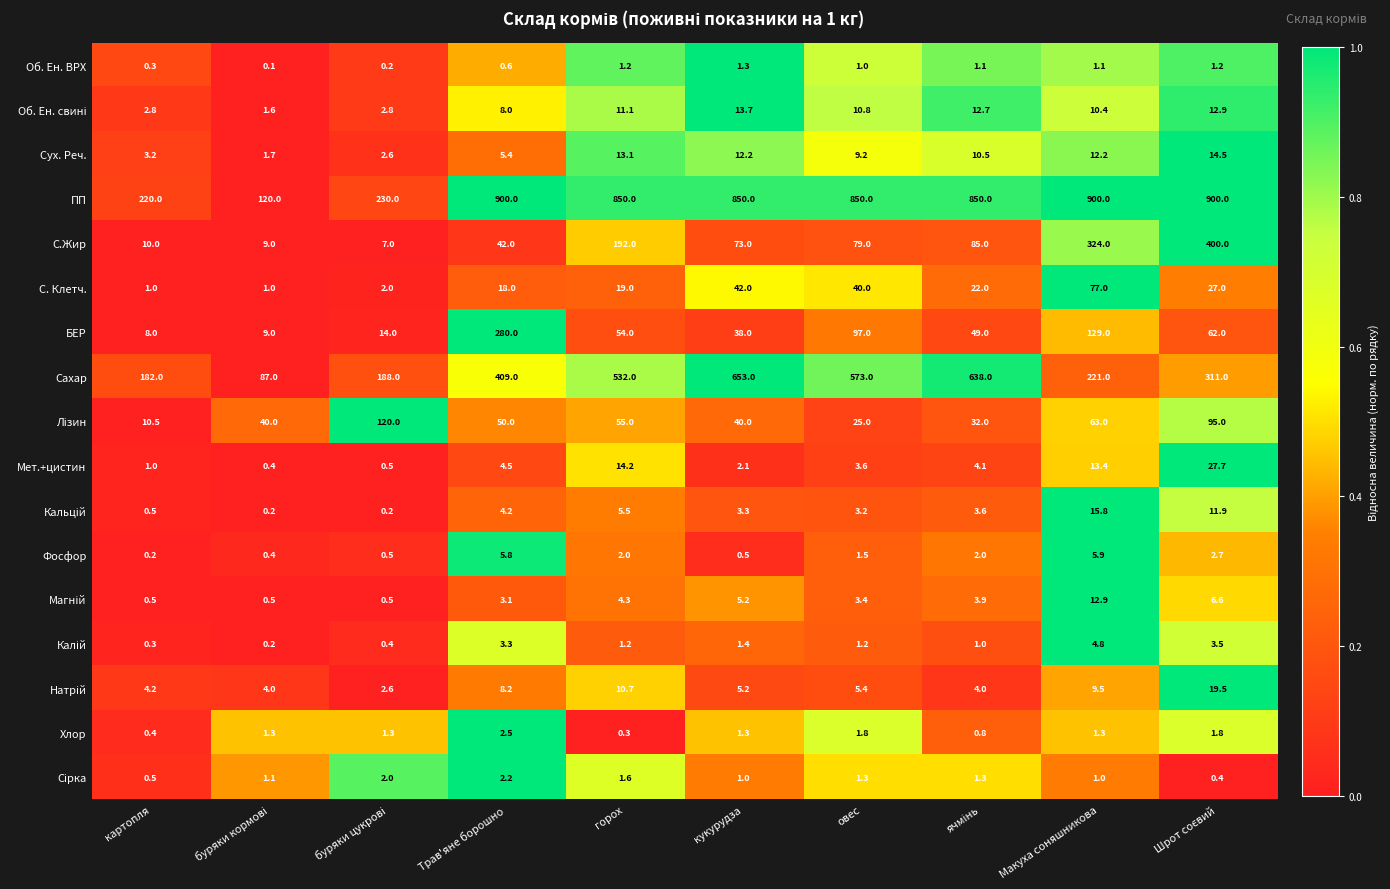

At which label does Мет.+цистин first exceed 4?

Трав'яне борошно